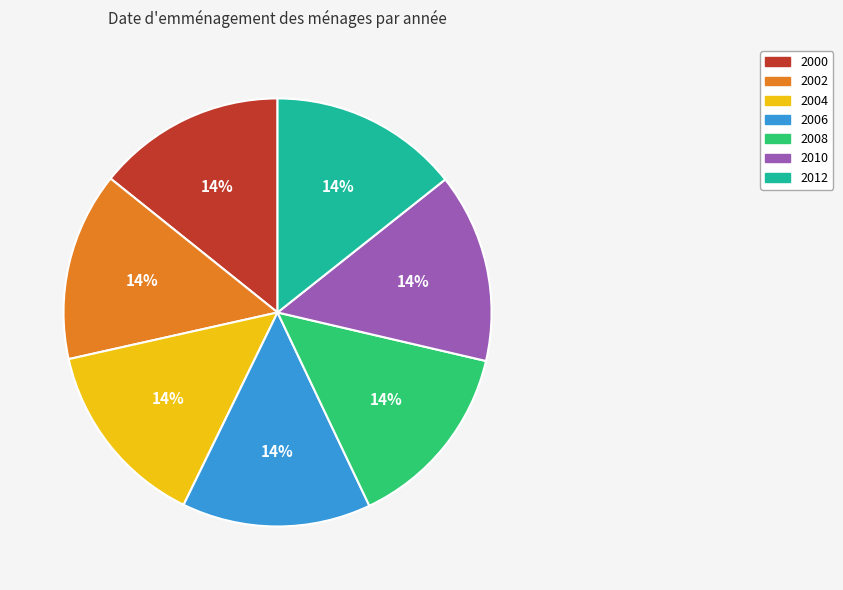

To the nearest percent, what is the combined percentage of 2002 and 2010?

29%